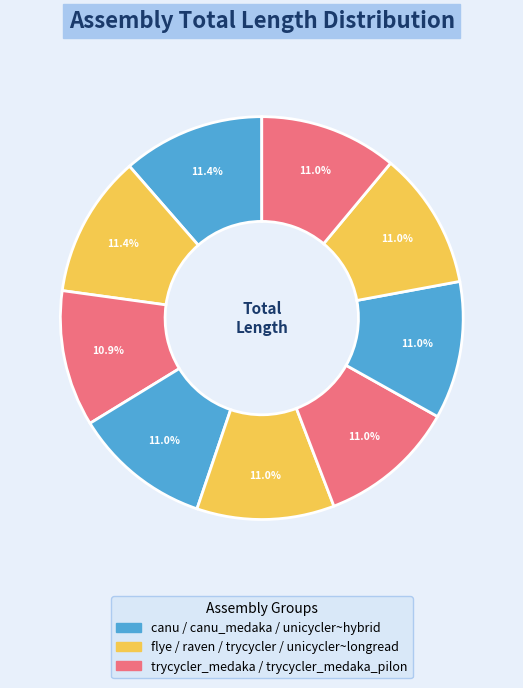

Is there any slice that represents more than half of the pie?

No